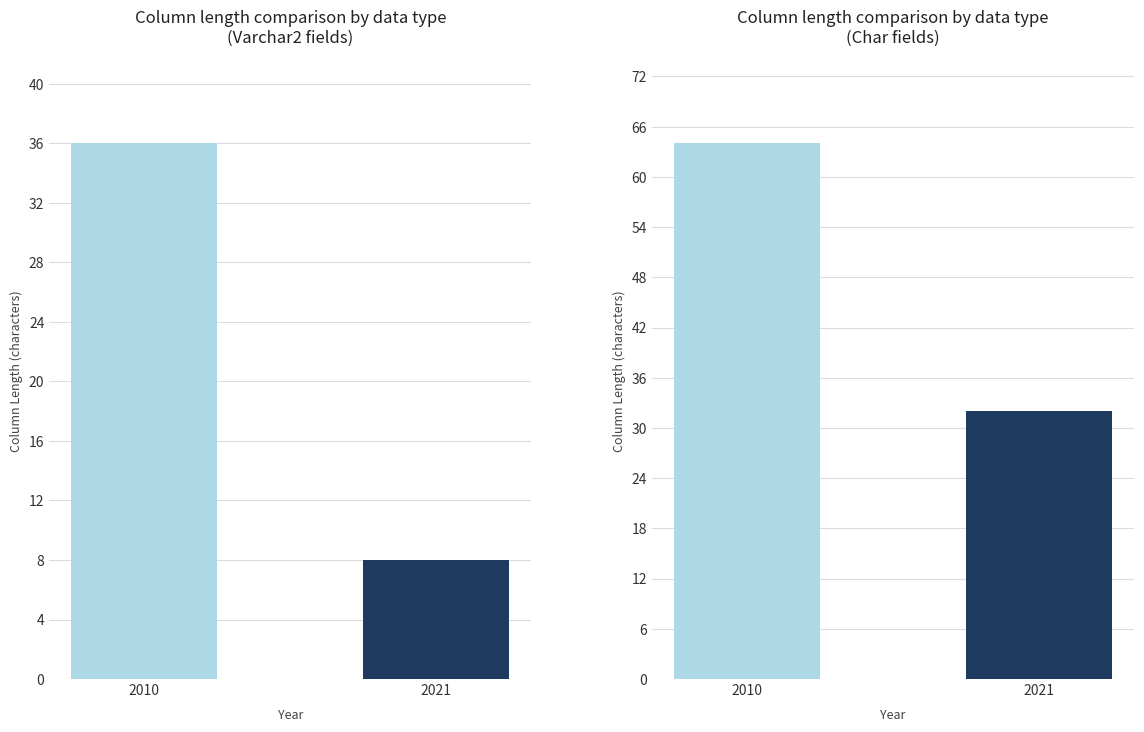

Does the chart contain any negative values?

No